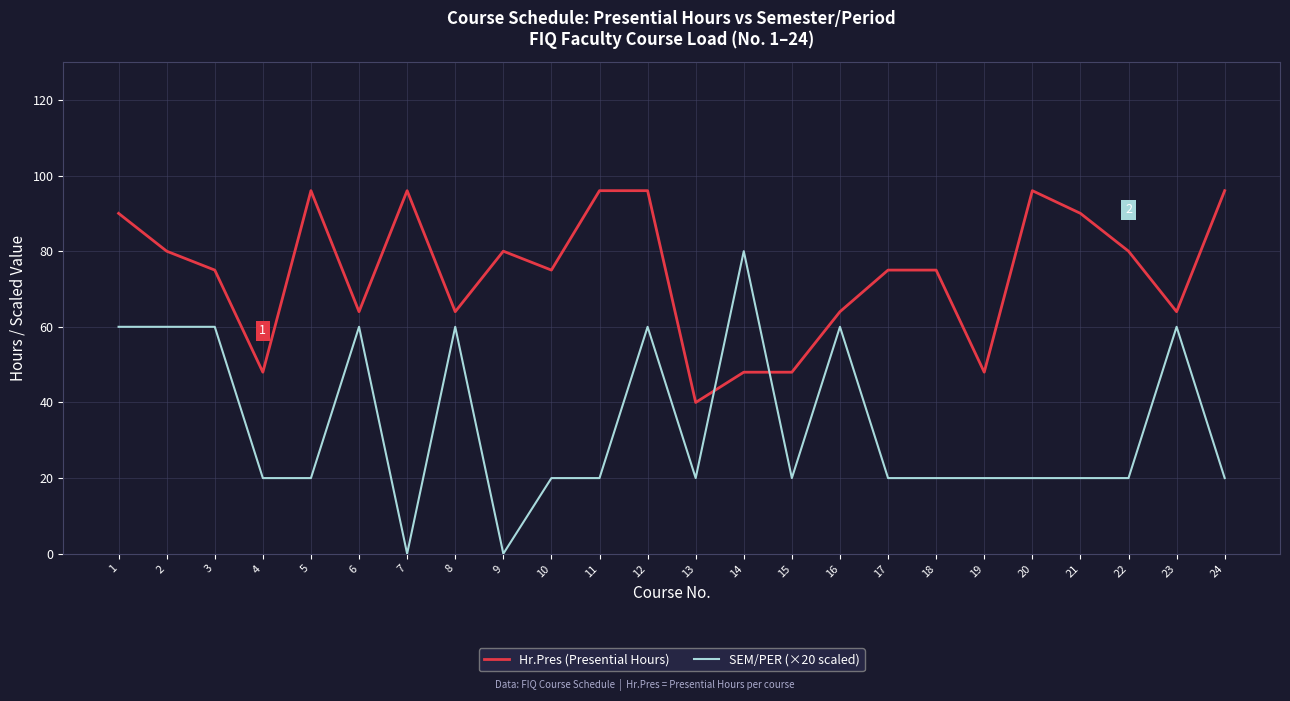

Which series has the widest spread of values?

SEM/PER (×20 scaled)